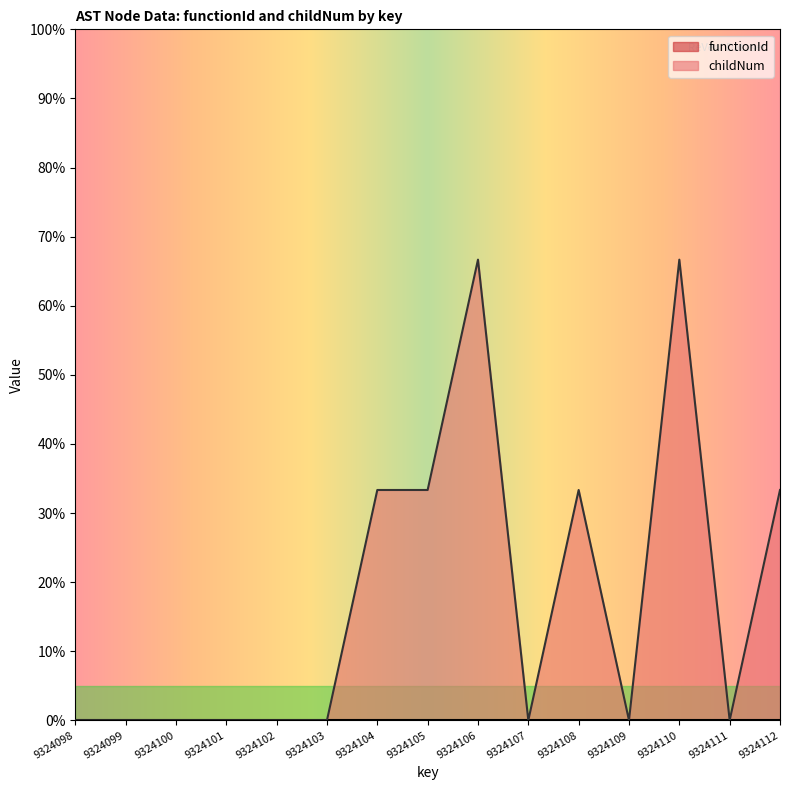

Reading right to left, extract all data points from this chart.

0.3	0.0	0.7	0.0	0.3	0.0	0.7	0.3	0.3	0.0	0.0	0.0	0.0	0.0	0.0